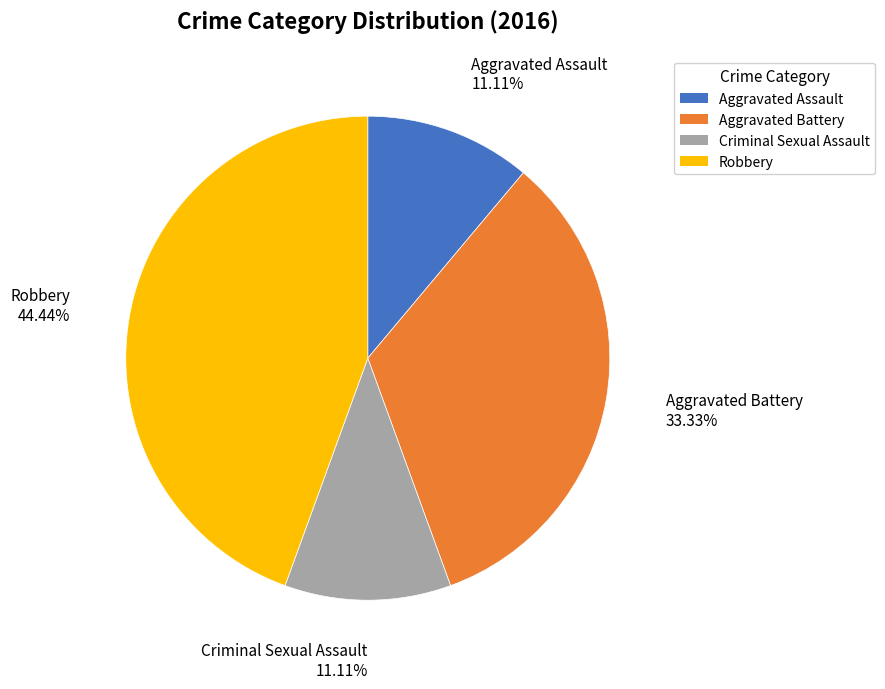

To the nearest percent, what percentage of the pie is Criminal Sexual Assault?

11%